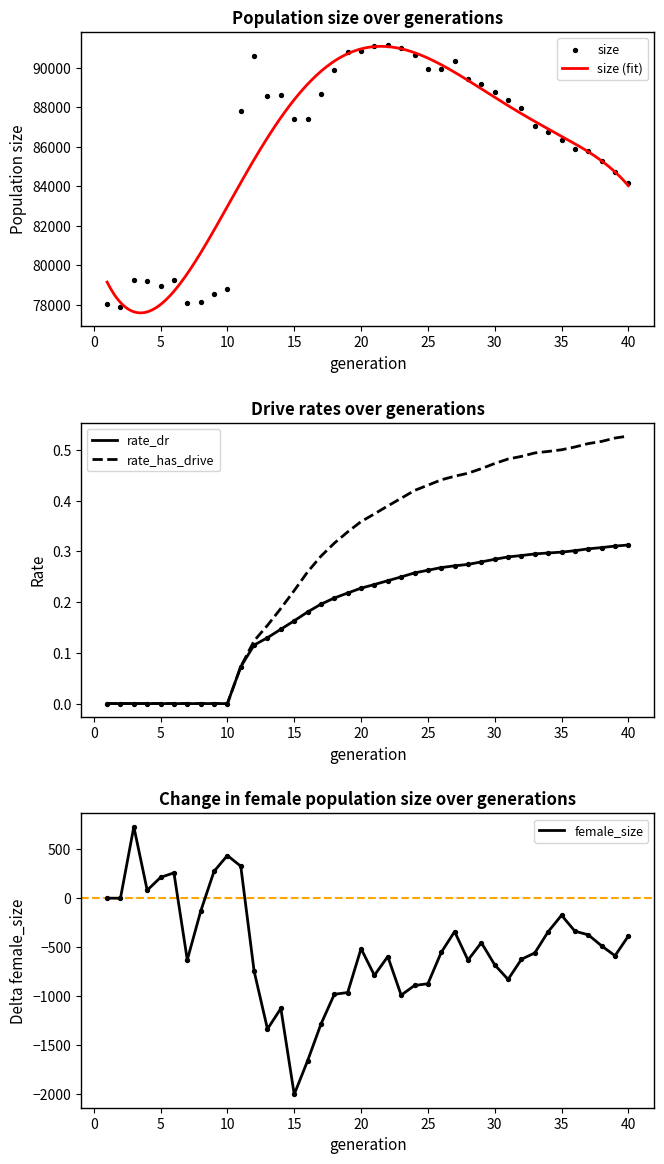

At how many categories does at least one series exceed 13422?

40